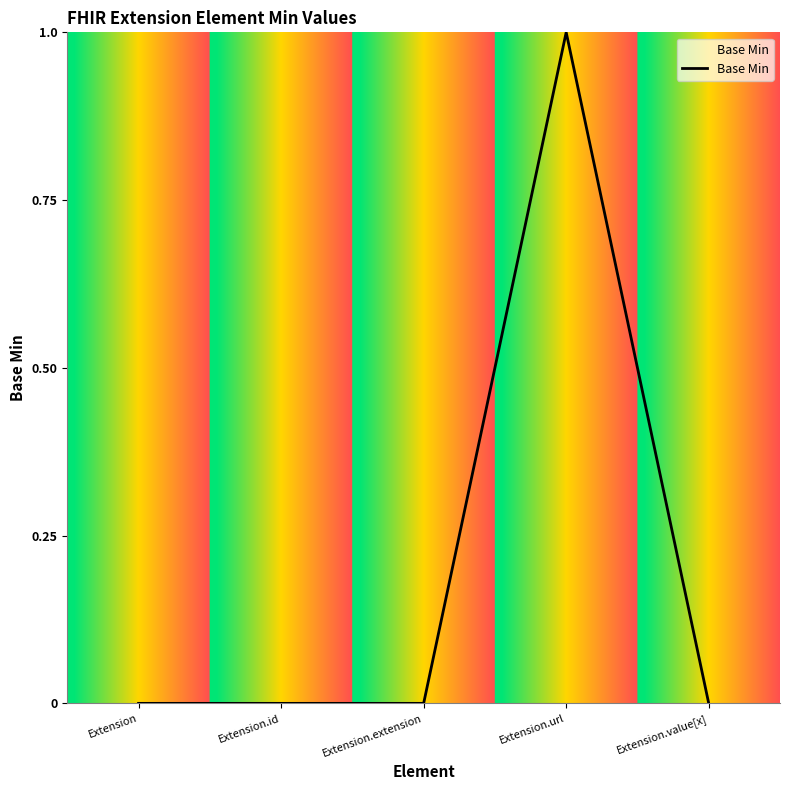

What position from the left is Extension?

1